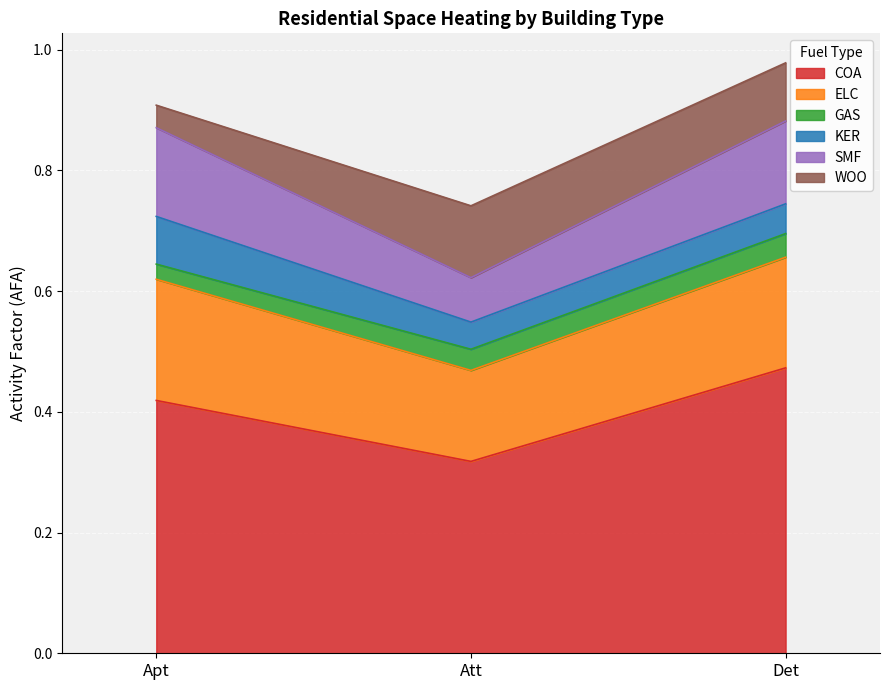

What are all the series names shown in the legend?

COA, ELC, GAS, KER, SMF, WOO